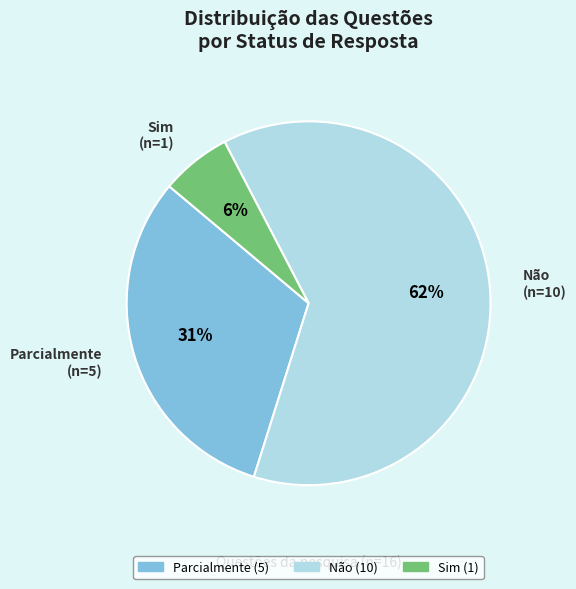

Is there any slice that represents more than half of the pie?

Yes